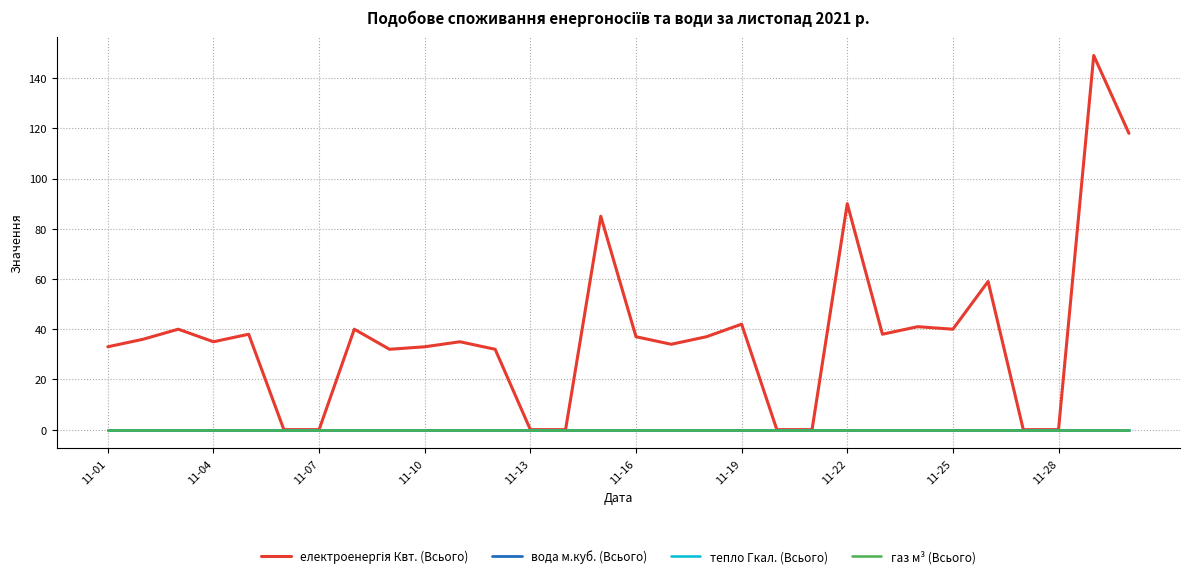

Does the chart display data point markers on the line(s)?

No